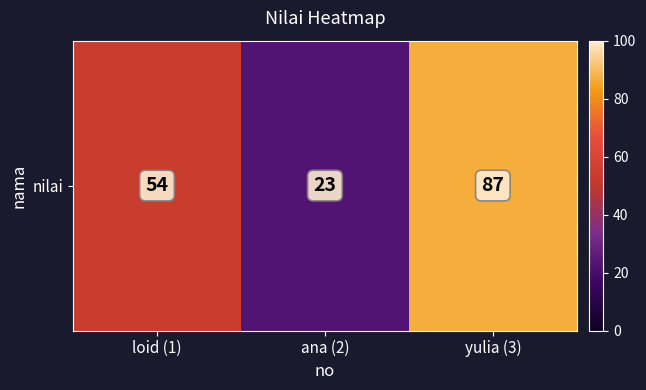

What is the sum of all values?

164